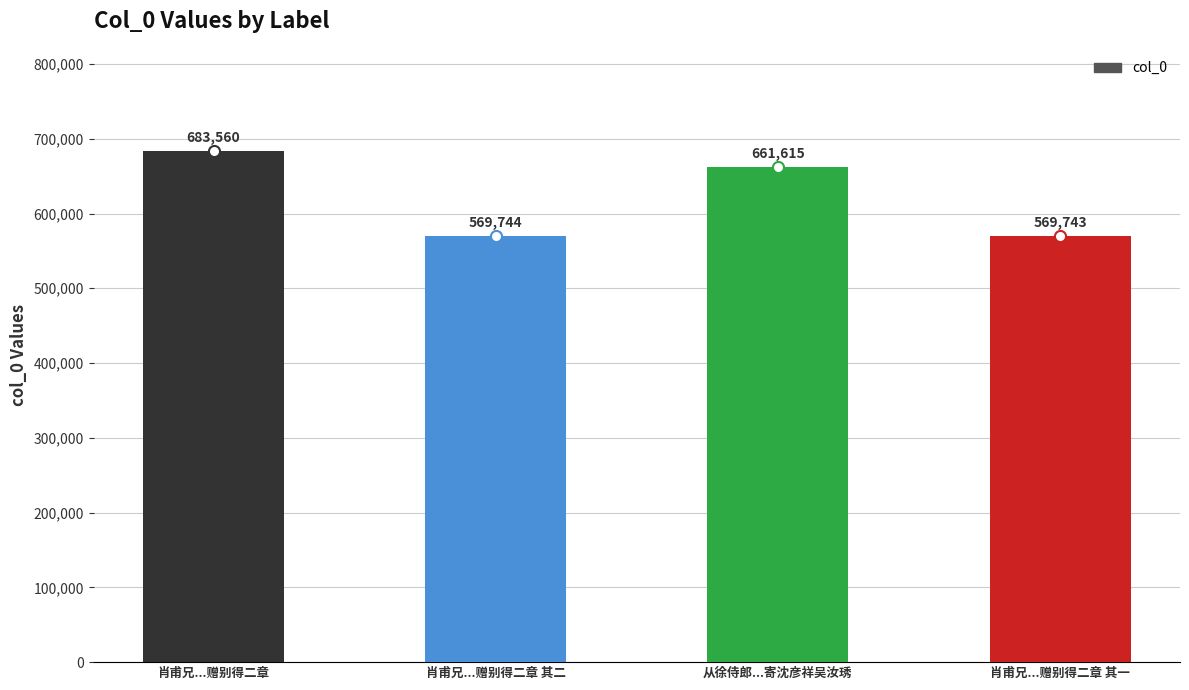

Which label corresponds to the largest value in the chart?

肖甫兄...赠别得二章